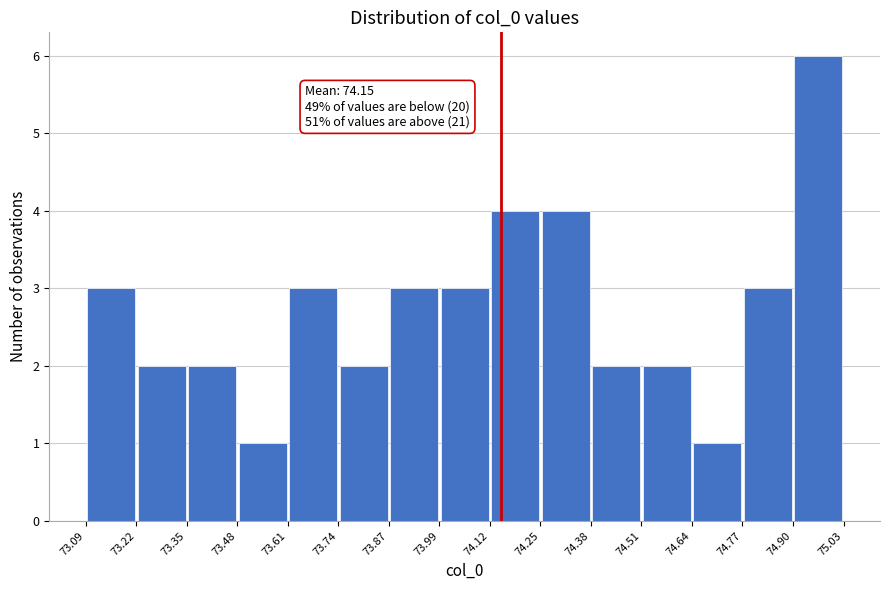

Over which range of the x-axis is the bar tallest?

74.90 to 75.03